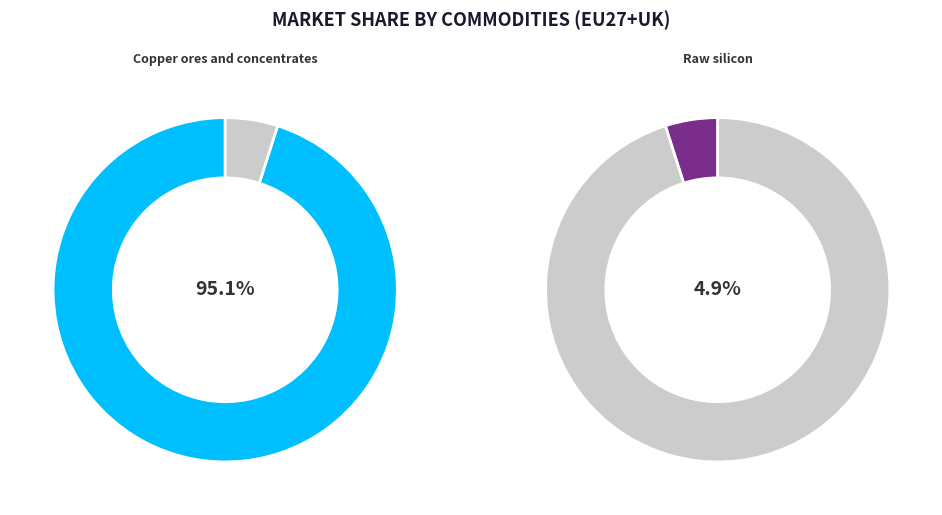

What is the ratio of the value at Raw silicon to the value at Copper ores and concentrates?

0.1